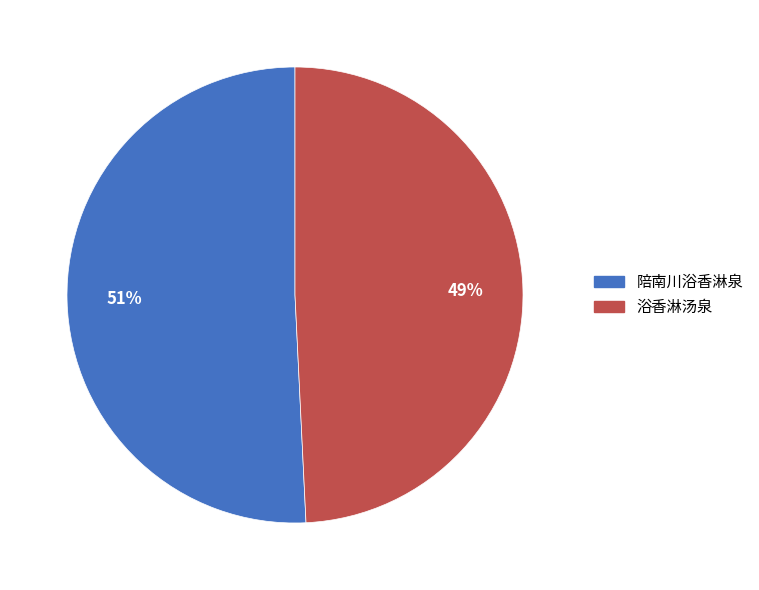

To the nearest percent, what portion does 浴香淋汤泉 represent?

49%